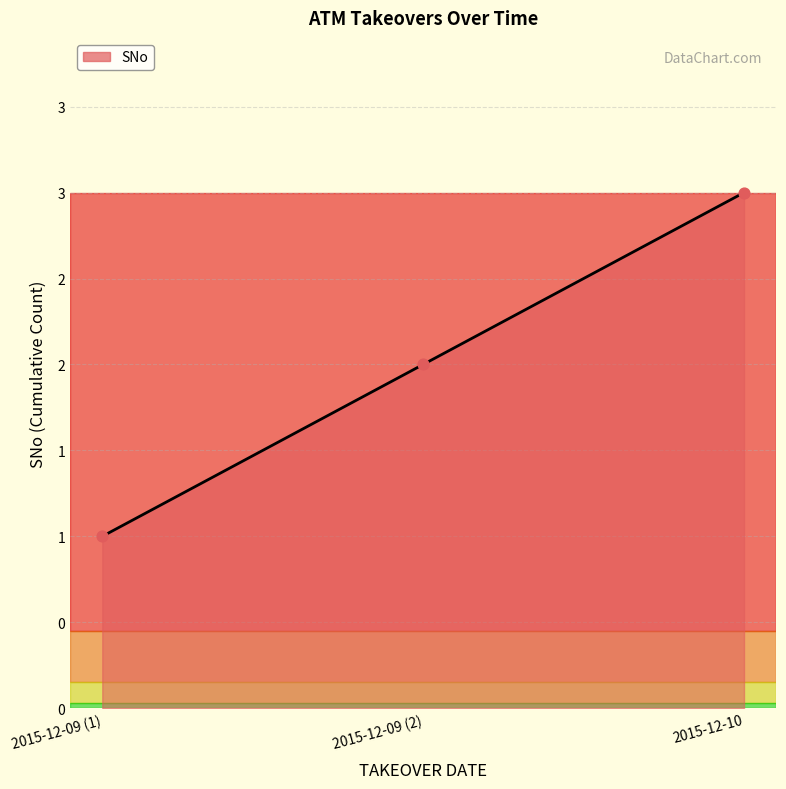

Between 2015-12-09 (2) and 2015-12-09 (1), which is larger?

2015-12-09 (2)